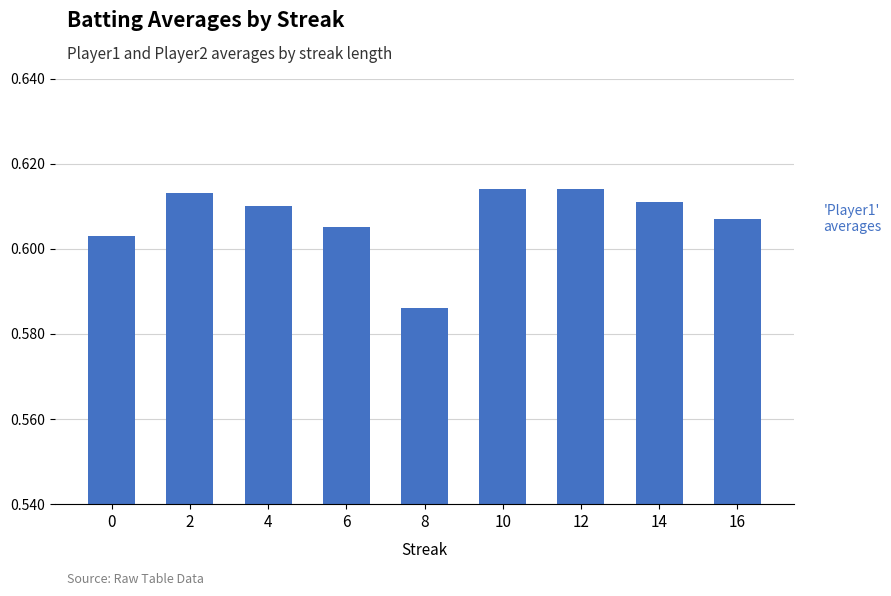

Between 6 and 12, which series saw the biggest shift?

Batting Average2